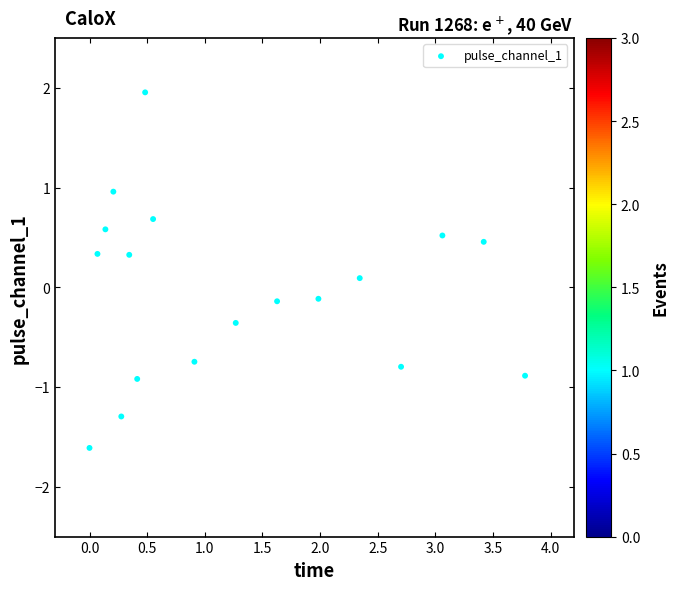

What is the range of Y values (max minus min)?

3.6